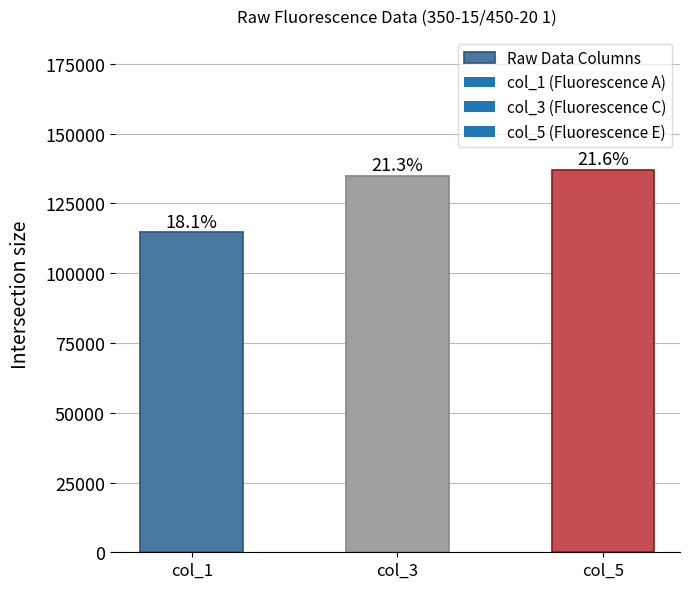

Which label corresponds to the largest value in the chart?

col_5